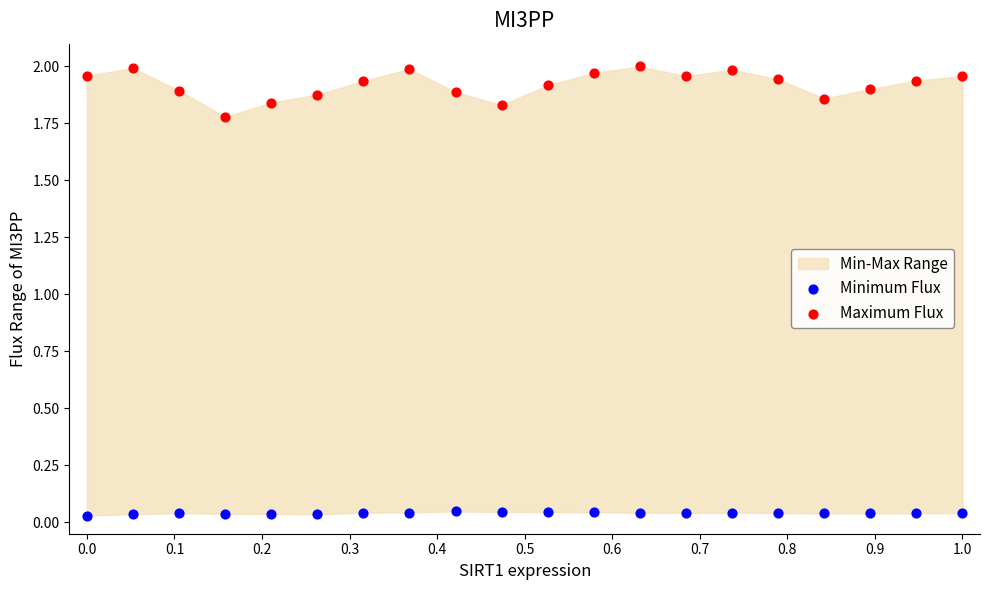

Which series has the widest spread of Y values?

Maximum Flux